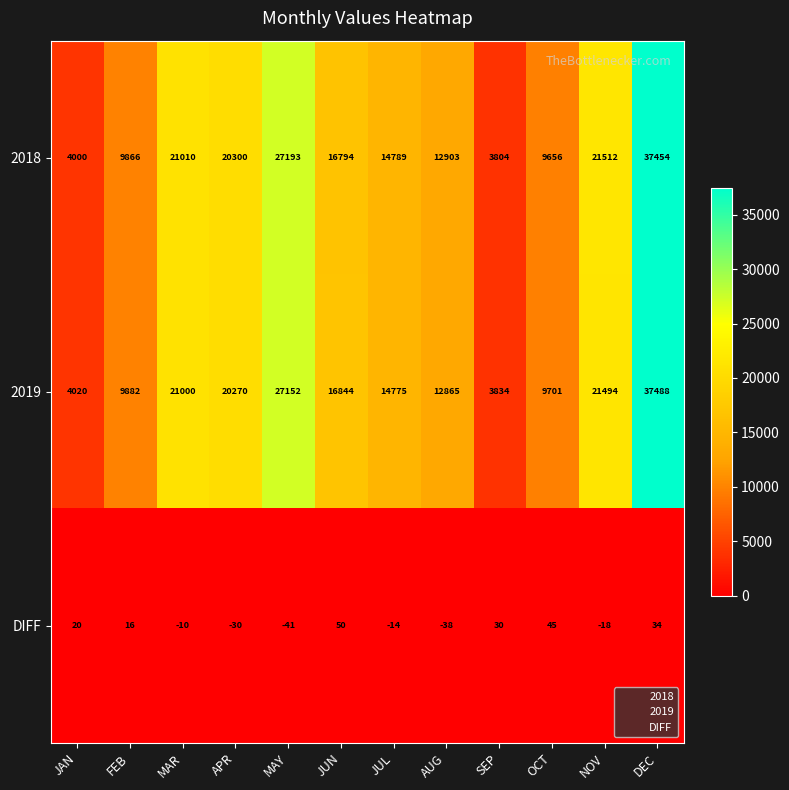

What is the difference between the DIFF values at SEP and OCT?

15